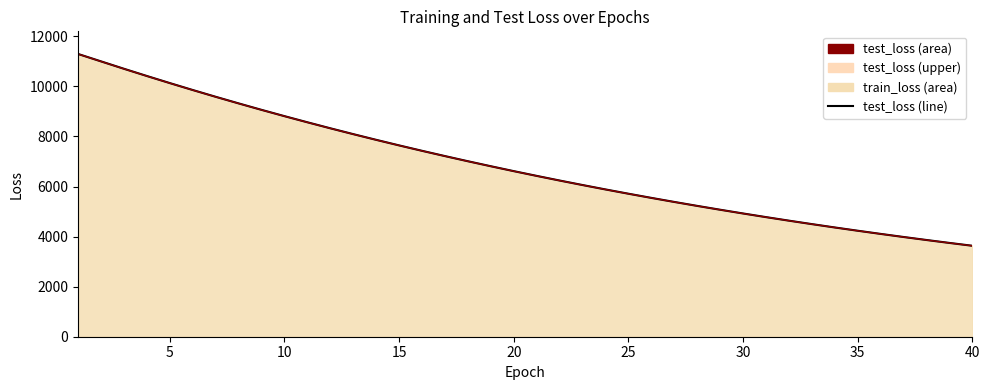

At how many categories does at least one series exceed 8722?

10